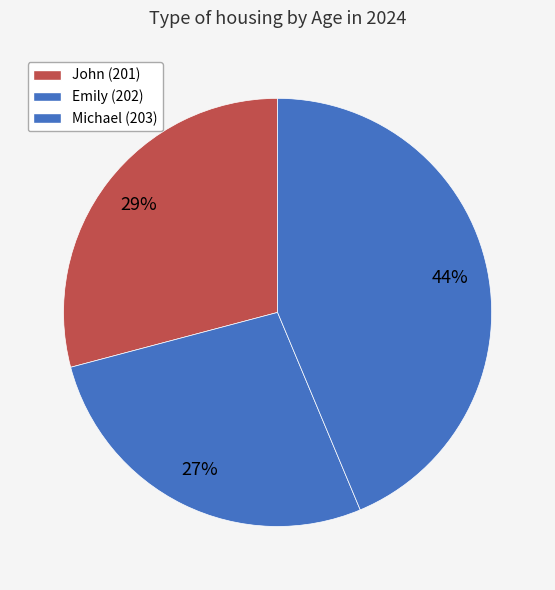

To the nearest percent, what portion does John (201) represent?

29%